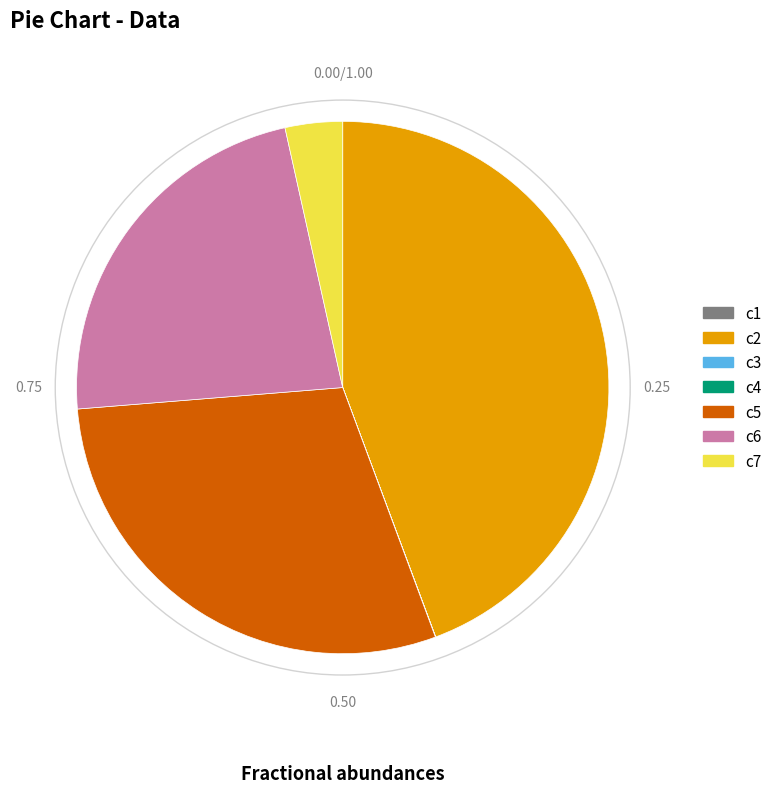

The c6 slice represents 32% of the pie. True or false?

False